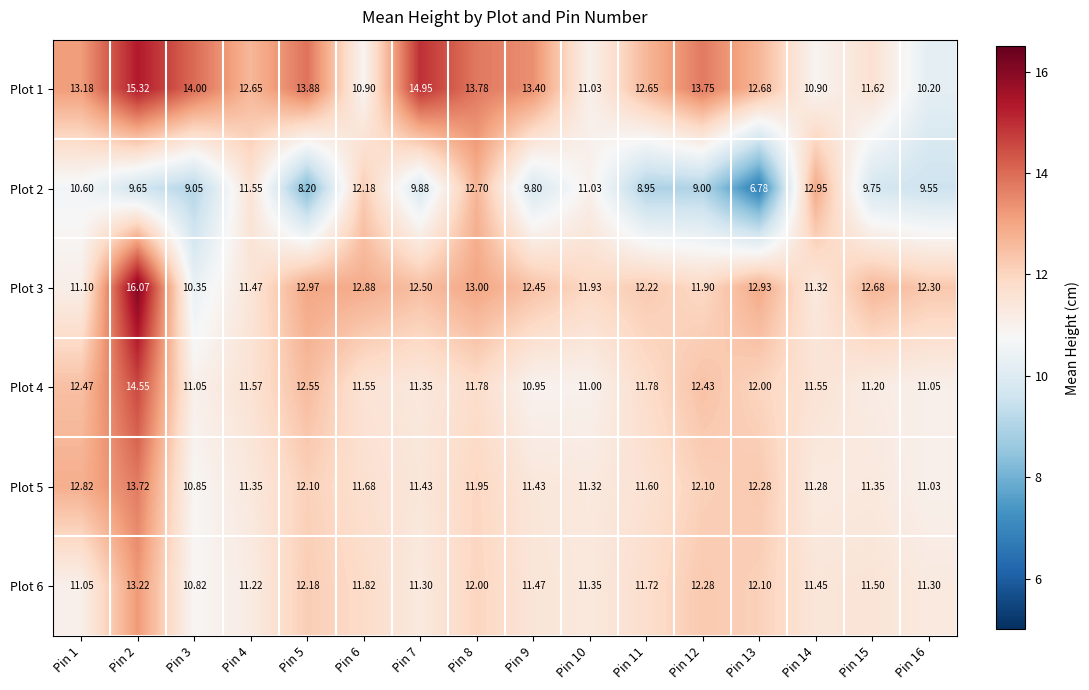

At which category is the sum across all series the highest?

Pin 2